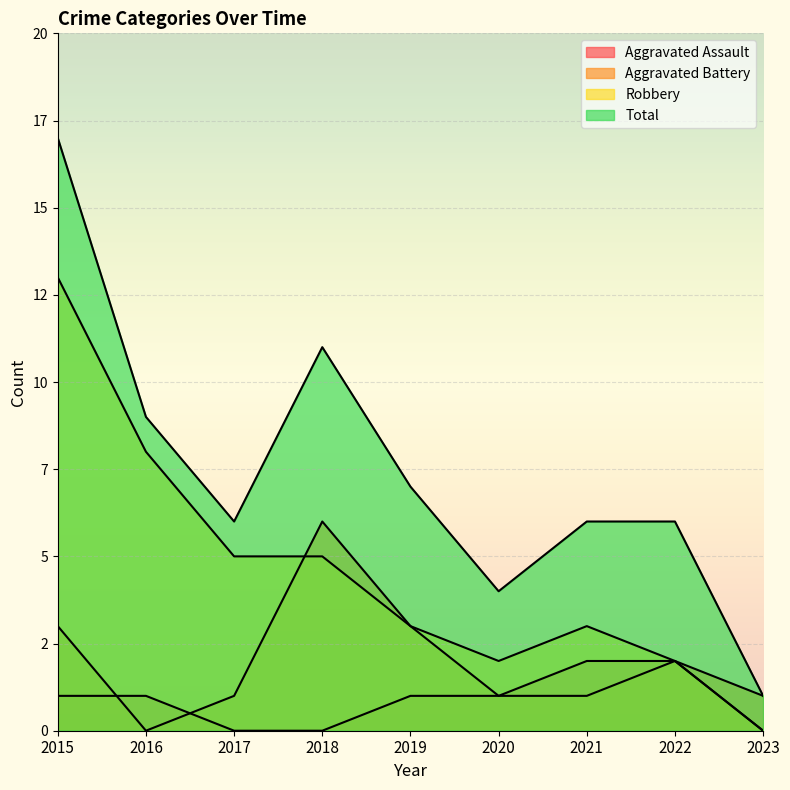

What is the approximate value of Aggravated Assault at 2021?

2